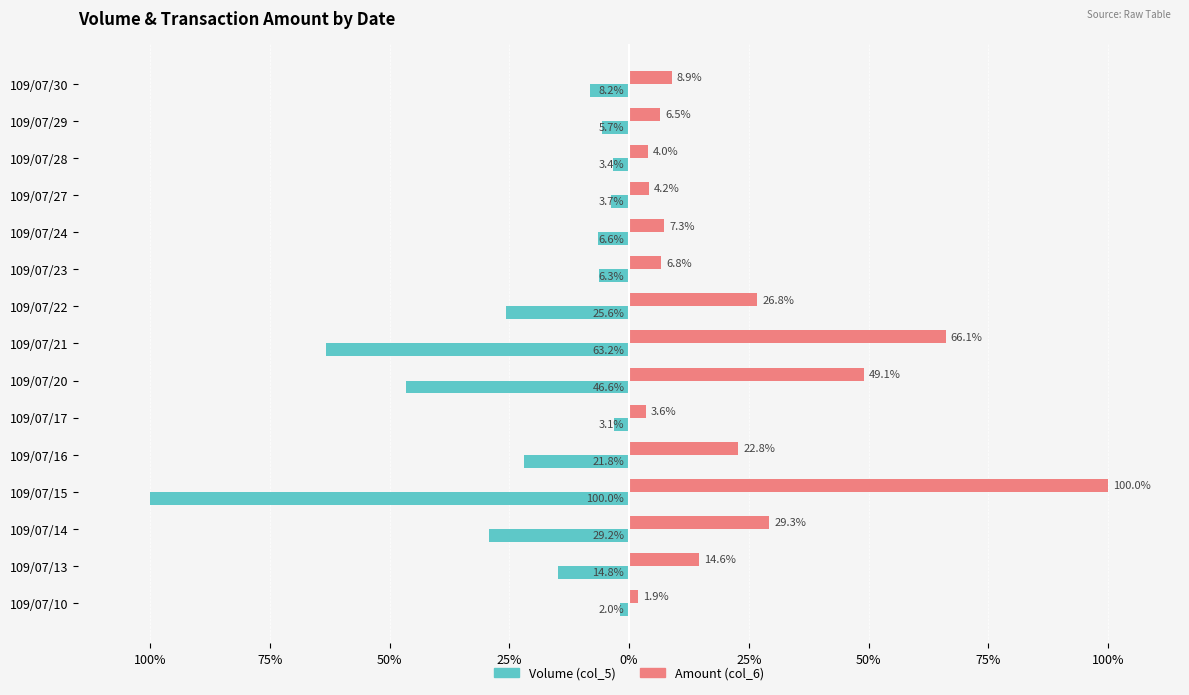

List the series in order of their peak value, lowest first.

Volume (col_5), Amount (col_6)